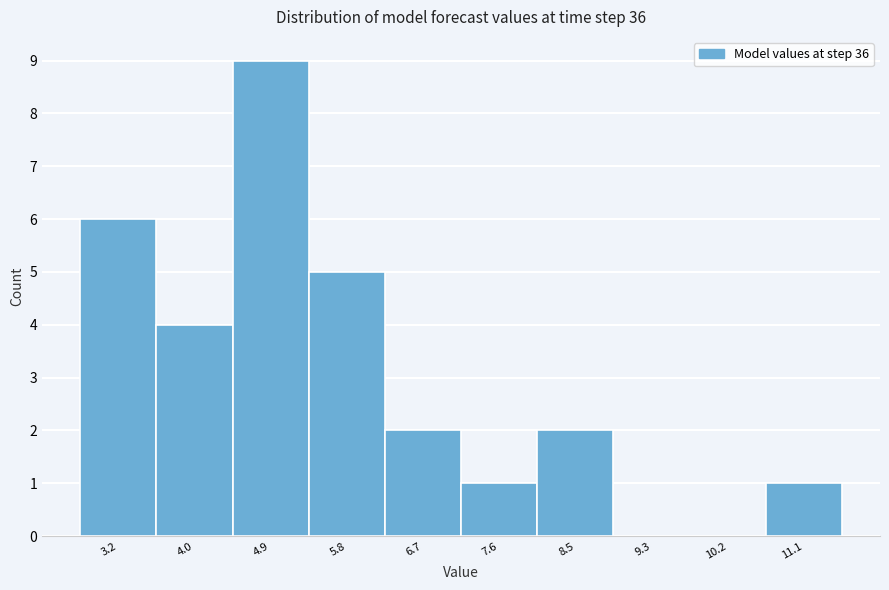

Reading left to right, list all the values displayed in this chart.

3.2=6	4.0=4	4.9=9	5.8=5	6.7=2	7.6=1	8.5=2	9.3=0	10.2=0	11.1=1